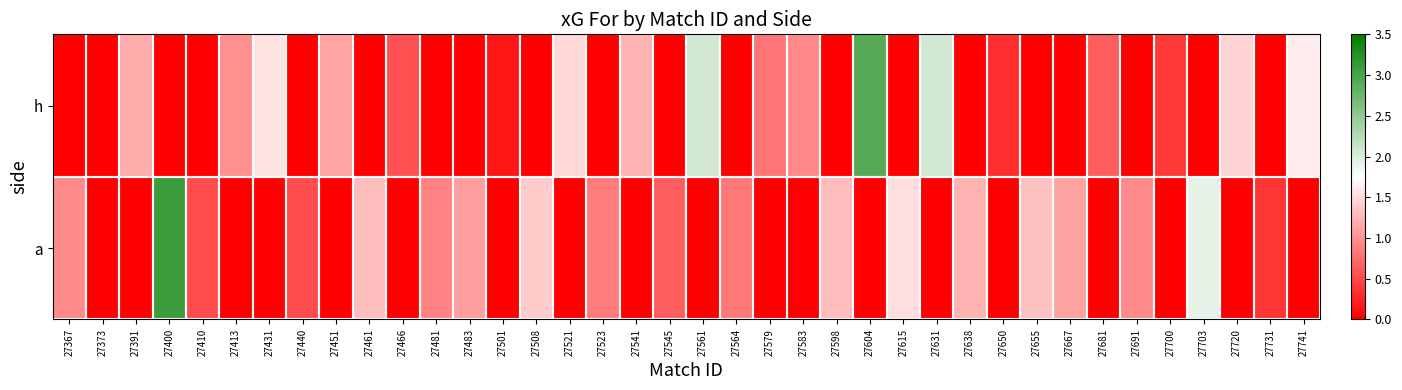

Reading right to left, extract all data points from this chart.

h: 27741=1.6	27731=0.0	27720=1.5	27703=0.0	27700=0.4	27691=0.0	27681=0.6	27667=0.0	27655=0.0	27650=0.3	27638=0.0	27631=2.1	27615=0.0	27604=2.9	27598=0.0	27583=0.9	27579=0.8	27564=0.0	27561=2.1	27545=0.0	27541=1.2	27523=0.0	27521=1.5	27508=0.0	27501=0.2	27483=0.0	27481=0.0	27466=0.6	27461=0.0	27451=1.1	27440=0.0	27431=1.6	27413=1.0	27410=0.0	27400=0.0	27391=1.2	27373=0.0	27367=0.0
a: 27741=0.0	27731=0.4	27720=0.0	27703=1.9	27700=0.0	27691=0.9	27681=0.0	27667=1.1	27655=1.3	27650=0.0	27638=1.2	27631=0.0	27615=1.5	27604=0.0	27598=1.3	27583=0.0	27579=0.0	27564=0.8	27561=0.0	27545=0.7	27541=0.0	27523=0.9	27521=0.0	27508=1.4	27501=0.0	27483=1.1	27481=0.9	27466=0.0	27461=1.3	27451=0.0	27440=0.5	27431=0.0	27413=0.0	27410=0.5	27400=3.1	27391=0.0	27373=0.0	27367=0.9